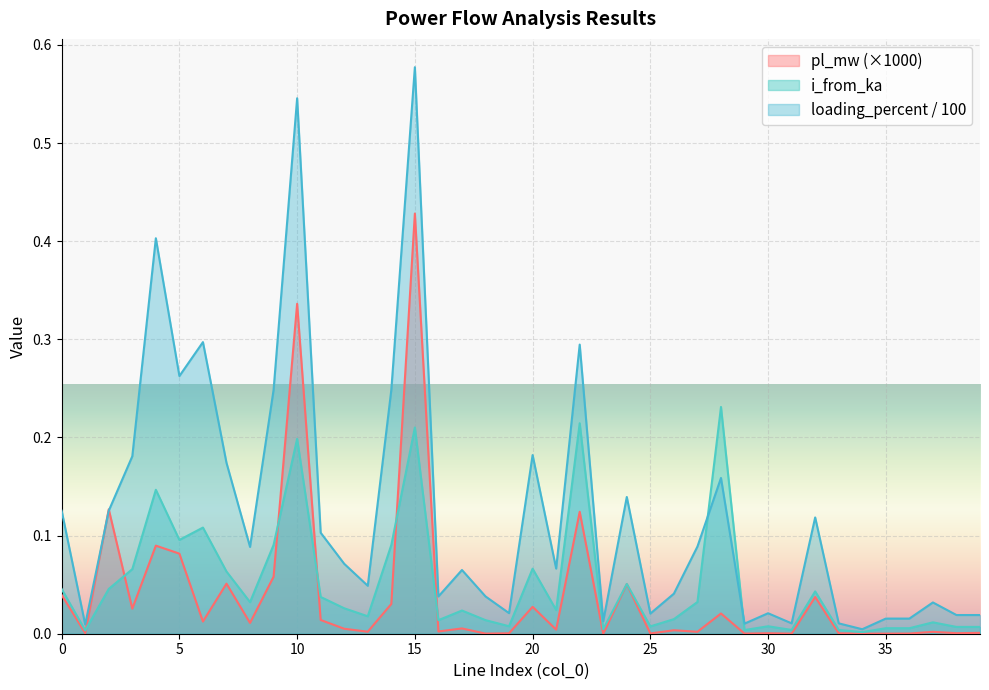

Reading right to left, transcribe all the data shown in this chart.

pl_mw: 39=0.0	38=0.0	37=0.0	36=0.0	35=0.0	34=0.0	33=0.0	32=0.0	31=0.0	30=0.0	29=0.0	28=0.0	27=0.0	26=0.0	25=0.0	24=0.1	23=0.0	22=0.1	21=0.0	20=0.0	19=0.0	18=0.0	17=0.0	16=0.0	15=0.4	14=0.0	13=0.0	12=0.0	11=0.0	10=0.3	9=0.1	8=0.0	7=0.1	6=0.0	5=0.1	4=0.1	3=0.0	2=0.1	1=0.0	0=0.0
i_from_ka: 39=0.0	38=0.0	37=0.0	36=0.0	35=0.0	34=0.0	33=0.0	32=0.0	31=0.0	30=0.0	29=0.0	28=0.2	27=0.0	26=0.0	25=0.0	24=0.1	23=0.0	22=0.2	21=0.0	20=0.1	19=0.0	18=0.0	17=0.0	16=0.0	15=0.2	14=0.1	13=0.0	12=0.0	11=0.0	10=0.2	9=0.1	8=0.0	7=0.1	6=0.1	5=0.1	4=0.1	3=0.1	2=0.0	1=0.0	0=0.0
loading_percent: 39=0.0	38=0.0	37=0.0	36=0.0	35=0.0	34=0.0	33=0.0	32=0.1	31=0.0	30=0.0	29=0.0	28=0.2	27=0.1	26=0.0	25=0.0	24=0.1	23=0.0	22=0.3	21=0.1	20=0.2	19=0.0	18=0.0	17=0.1	16=0.0	15=0.6	14=0.2	13=0.0	12=0.1	11=0.1	10=0.5	9=0.2	8=0.1	7=0.2	6=0.3	5=0.3	4=0.4	3=0.2	2=0.1	1=0.0	0=0.1